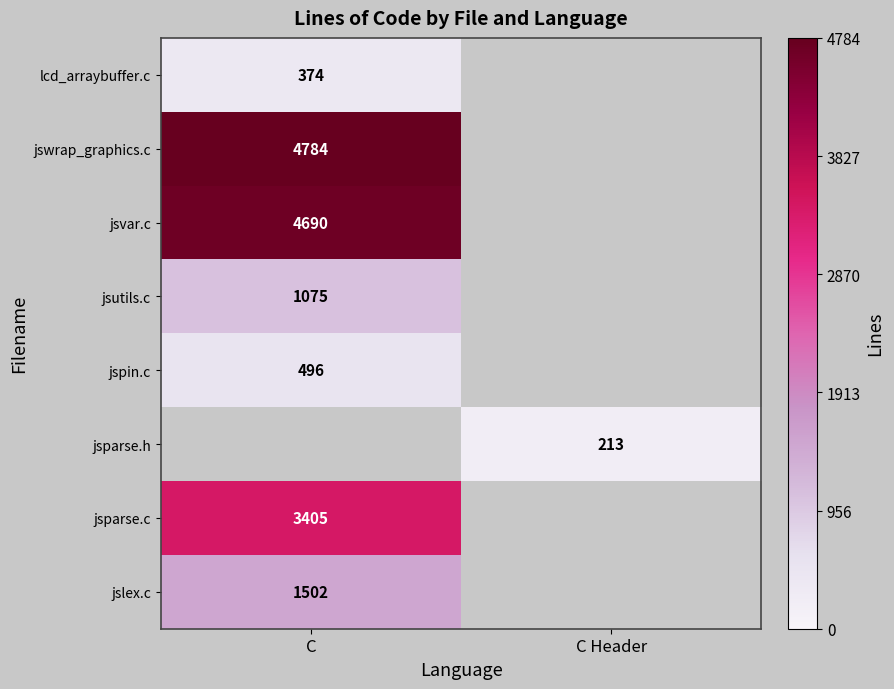

How many categories are shown in the chart?

2